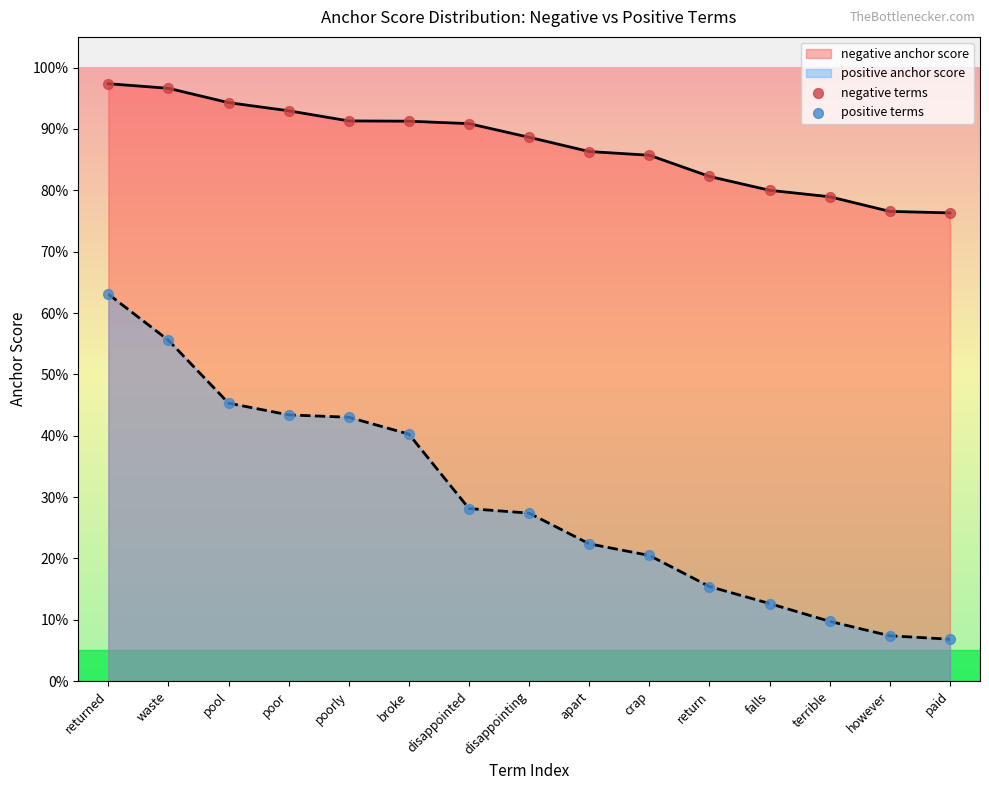

Which series reaches the minimum Y coordinate?

positive terms